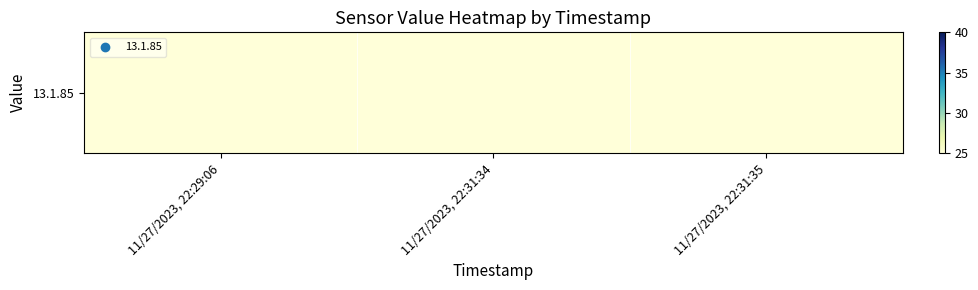

Reading left to right, what are all the values shown in this chart?

1	1	2